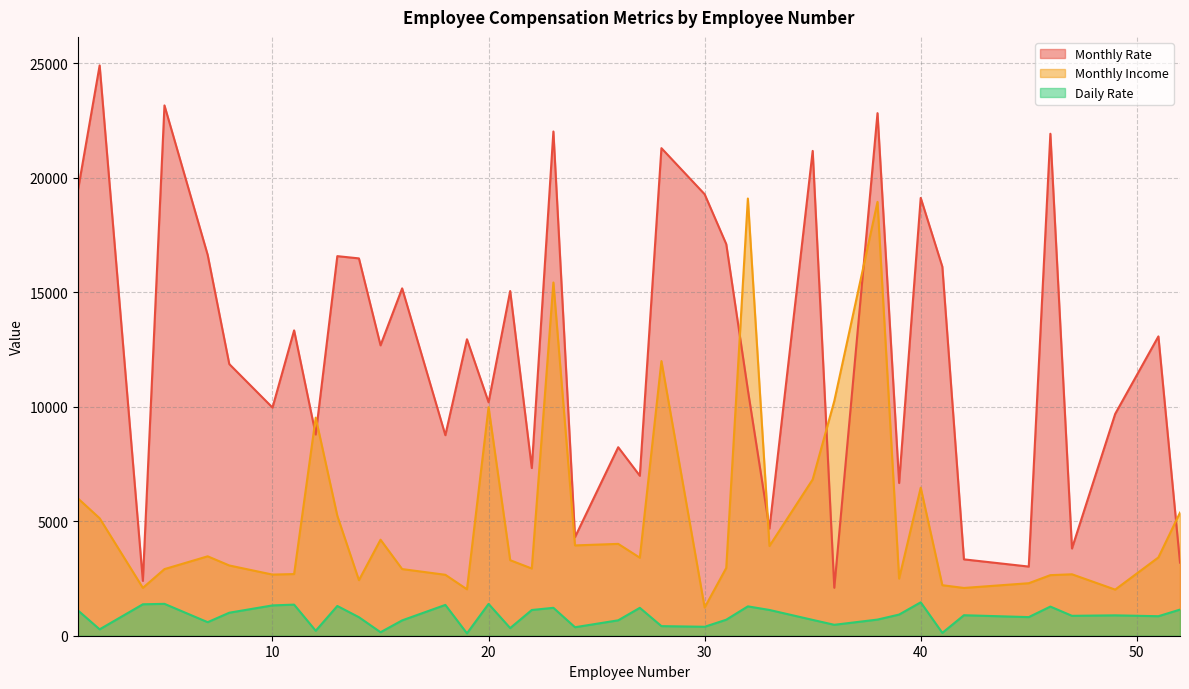

At which category does Monthly Rate reach its first local valley?

4